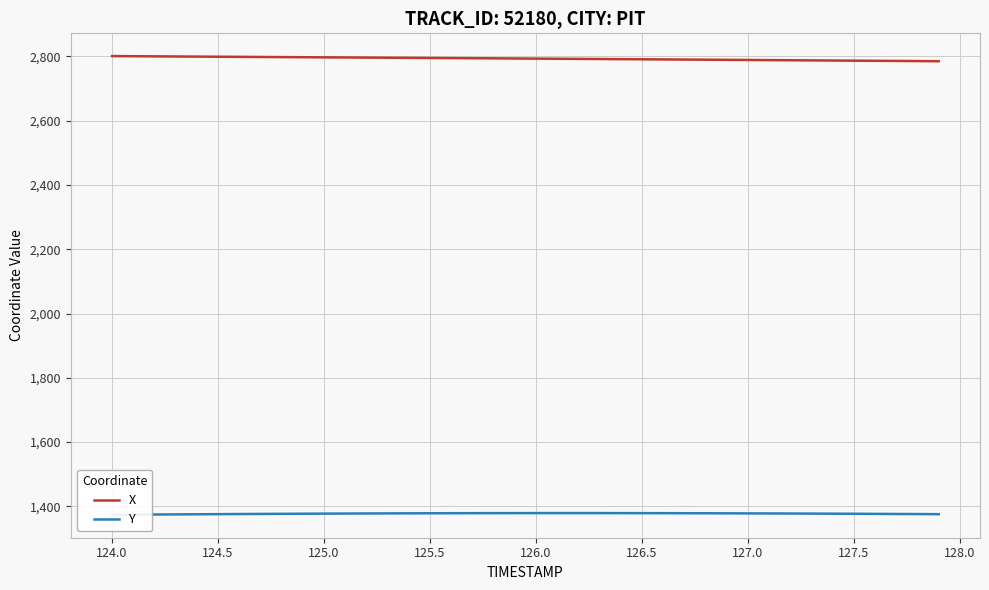

The X series shows 4812.8 at 127.5. True or false?

False